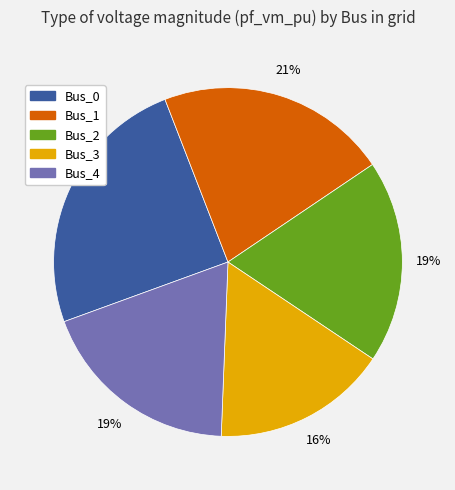

To the nearest percent, what is the combined percentage of Bus_3 and Bus_4?

35%